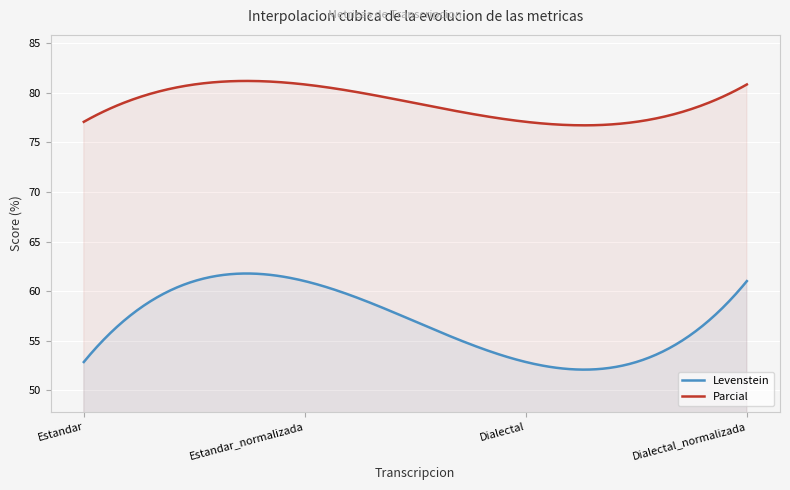

Is the value of Parcial at Estandar_normalizada greater than the value of Levenstein at Dialectal?

Yes